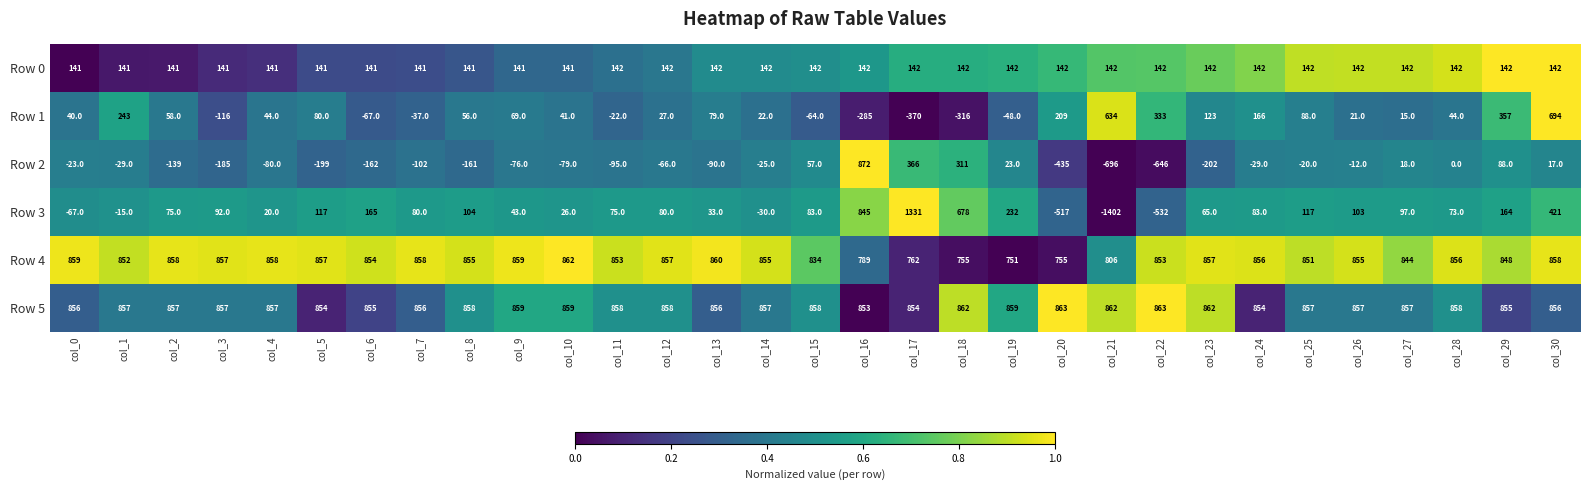

Is it true that Row 3 equals 7 at col_4?

False